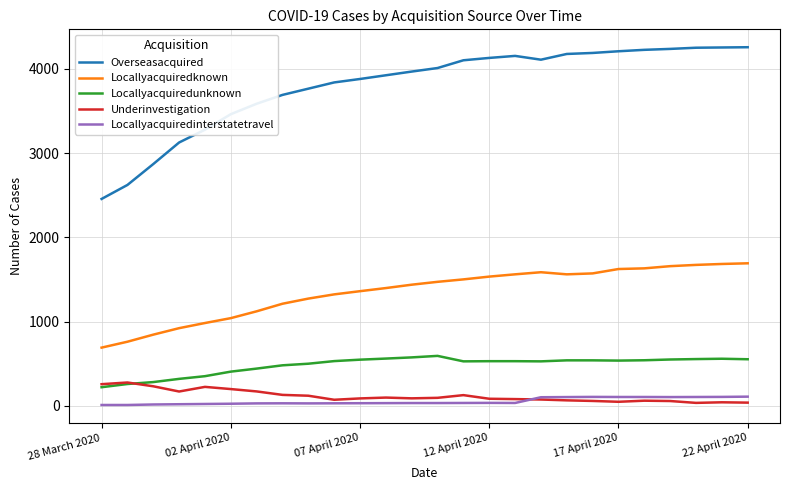

How many series are shown in this chart?

5